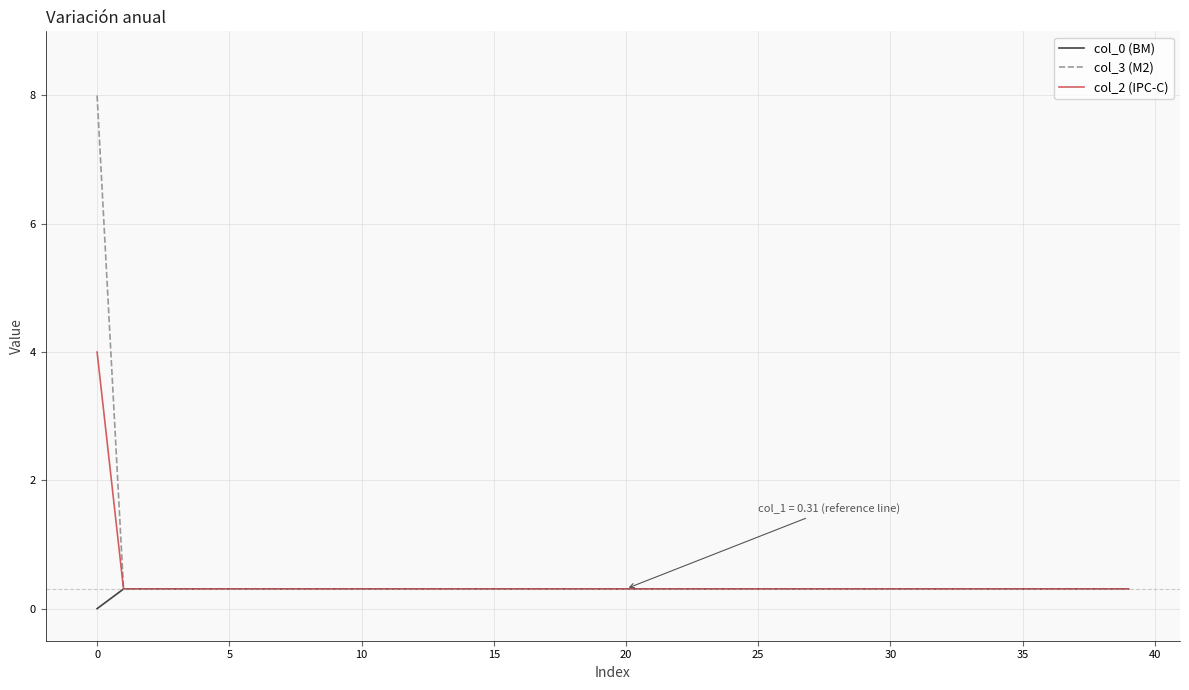

What is the maximum value shown in the chart?

8.0